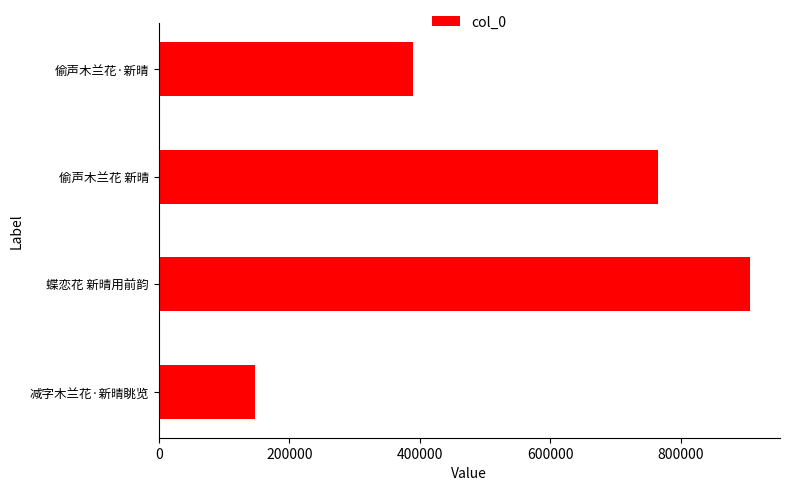

What is the minimum value shown in the chart?

148194